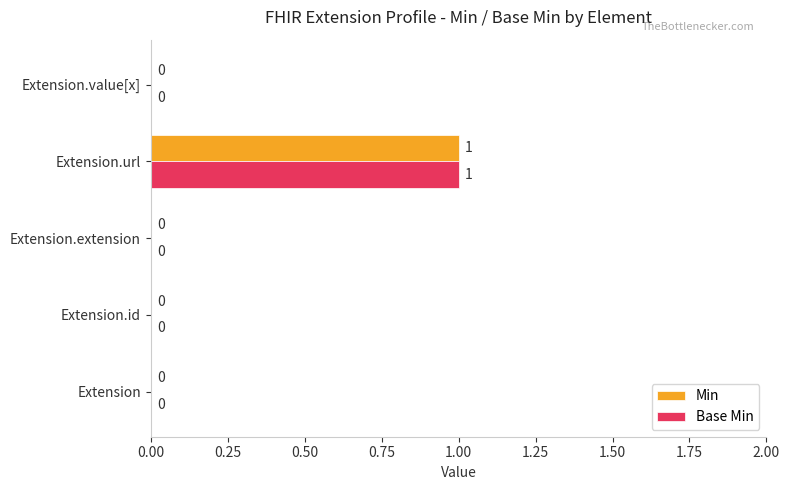

The value of Base Min at Extension.url is 1. True or false?

True